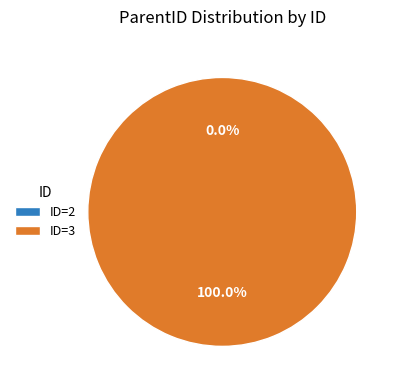

Count the number of slices in the pie.

2